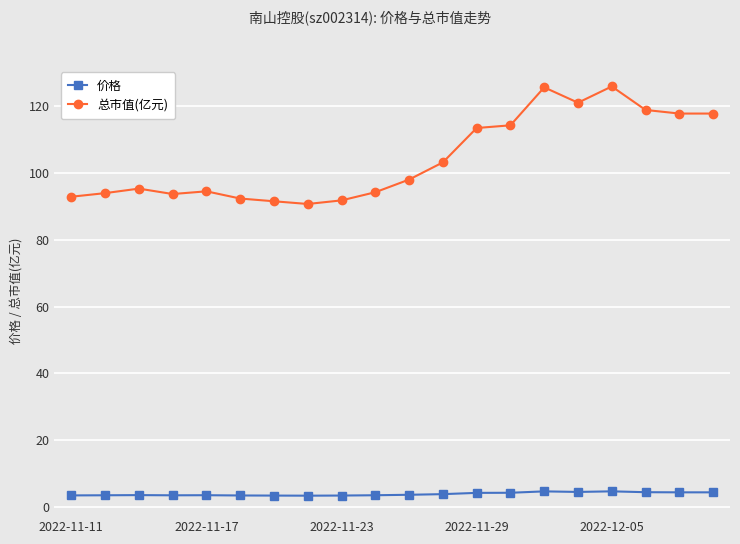

True or false: 价格 and 总市值(亿元) intersect in this chart.

False